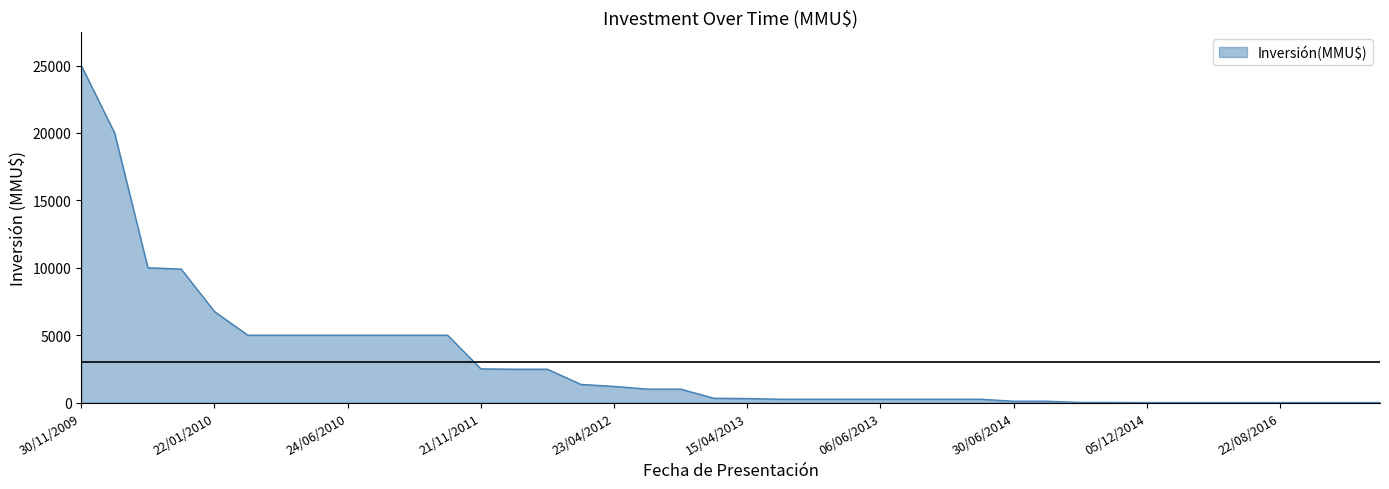

What is the difference between the maximum and minimum values?

25000